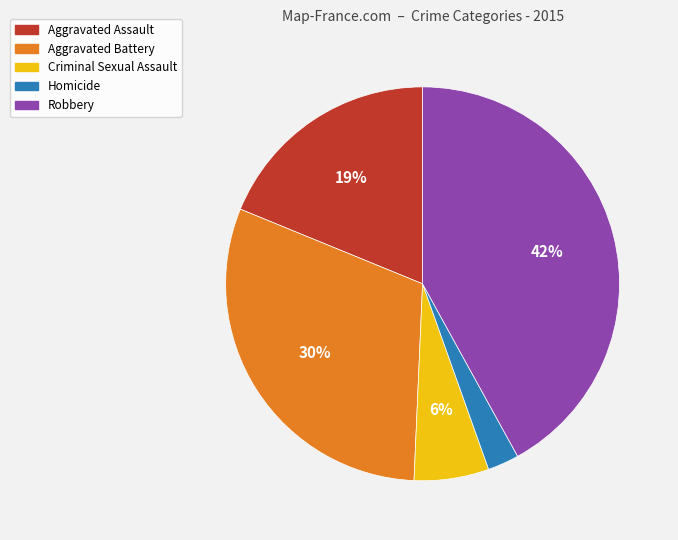

True or false: Criminal Sexual Assault accounts for 17% of the total.

False